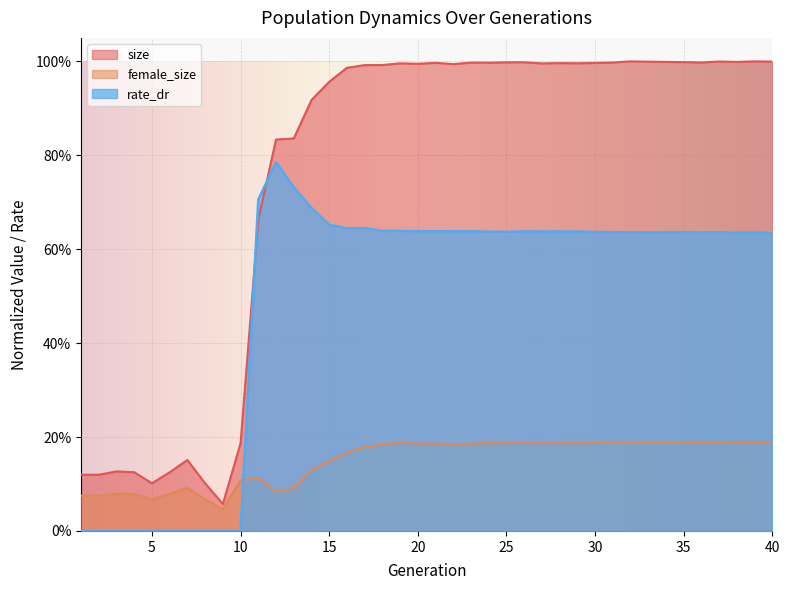

Which series has the largest total across all categories?

size